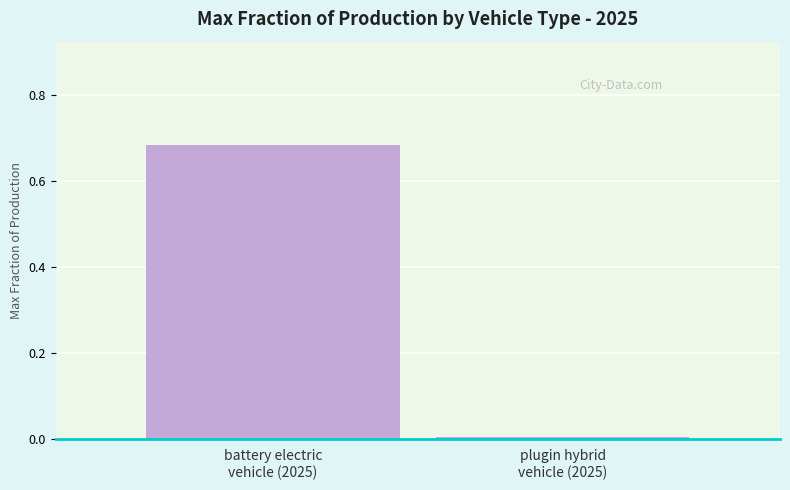

List the labels in order of value, largest first.

battery electric
vehicle (2025), plugin hybrid
vehicle (2025)